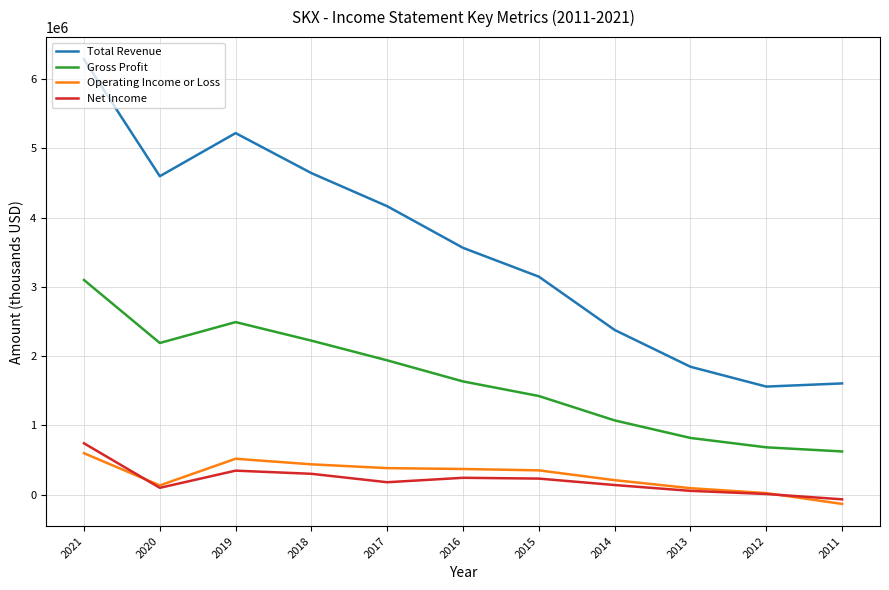

Is this an area chart (filled region under the line)?

No